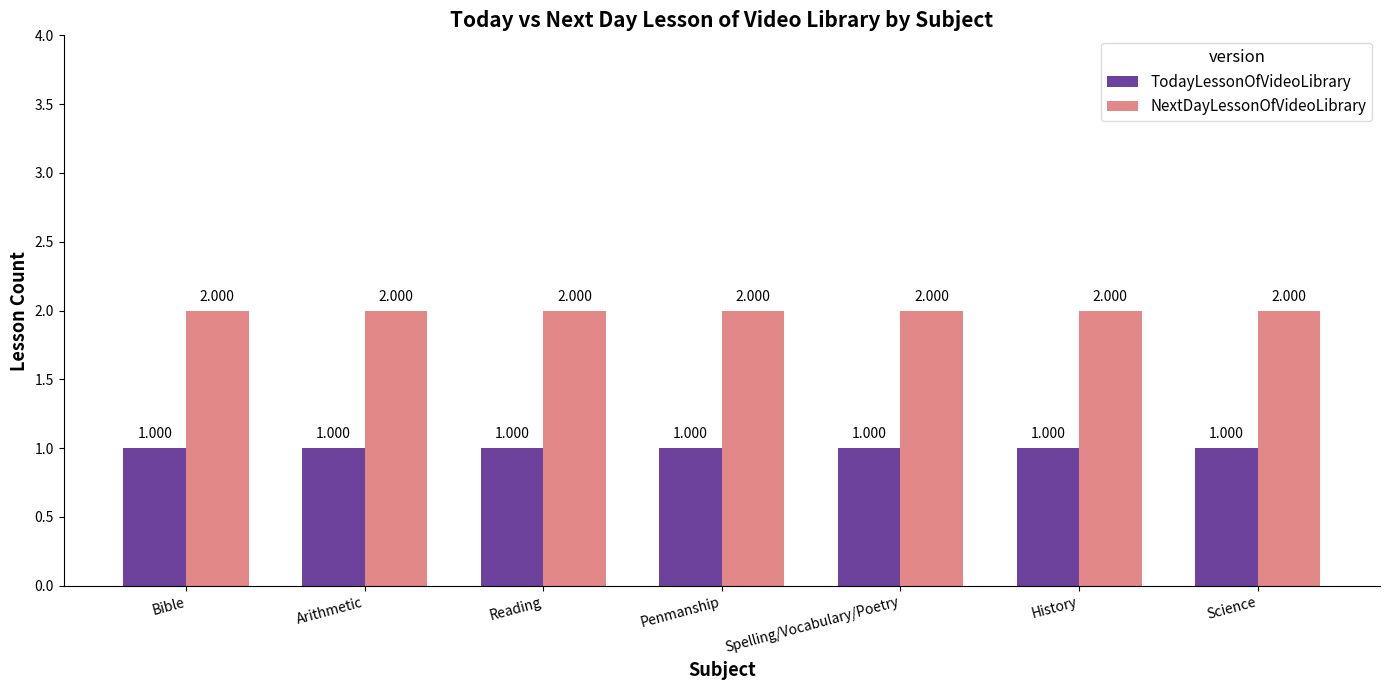

What is the label of the 1st bar from the right?

Science